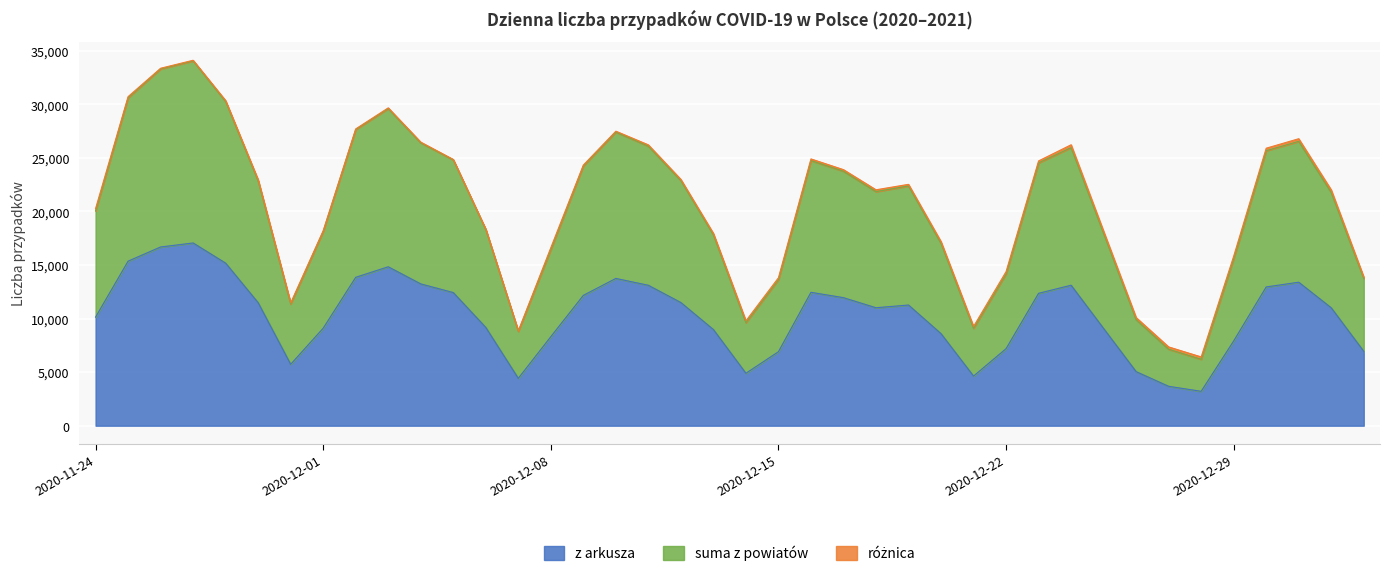

What is the highest value of the z arkusza series?

17060